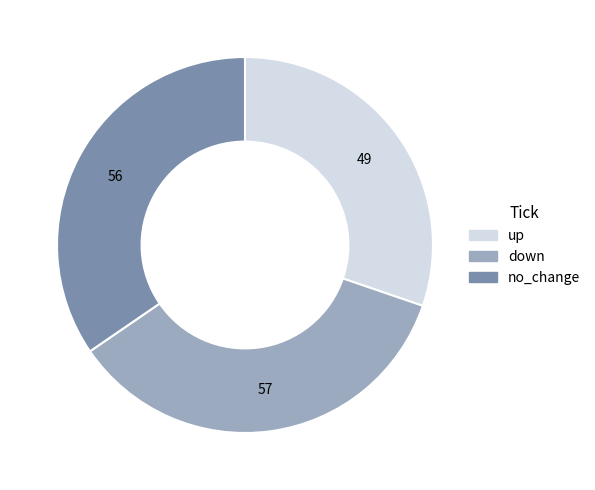

Rank the categories by value from lowest to highest.

up, no_change, down